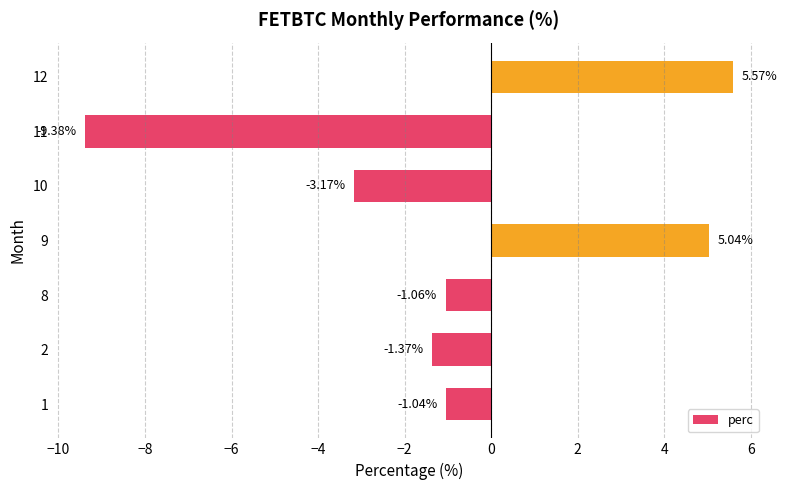

How many distinct data groups are displayed?

1